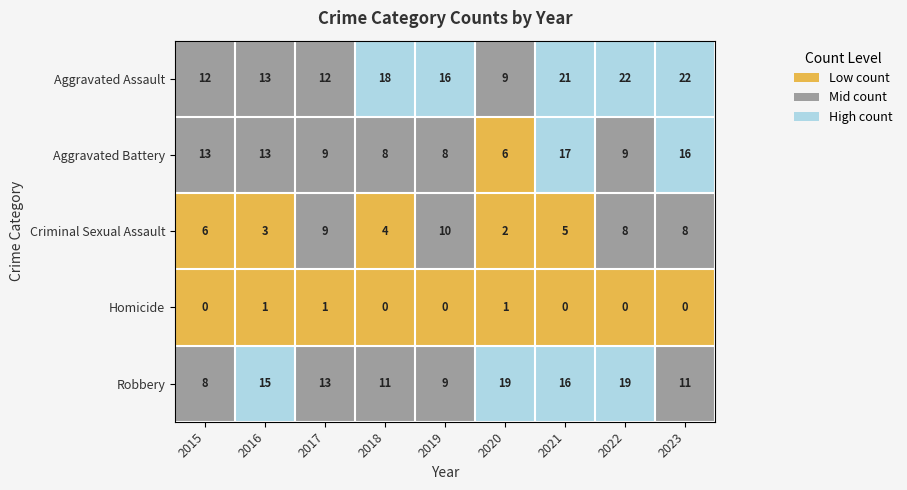

Is it true that Homicide equals 0 at 2021?

True